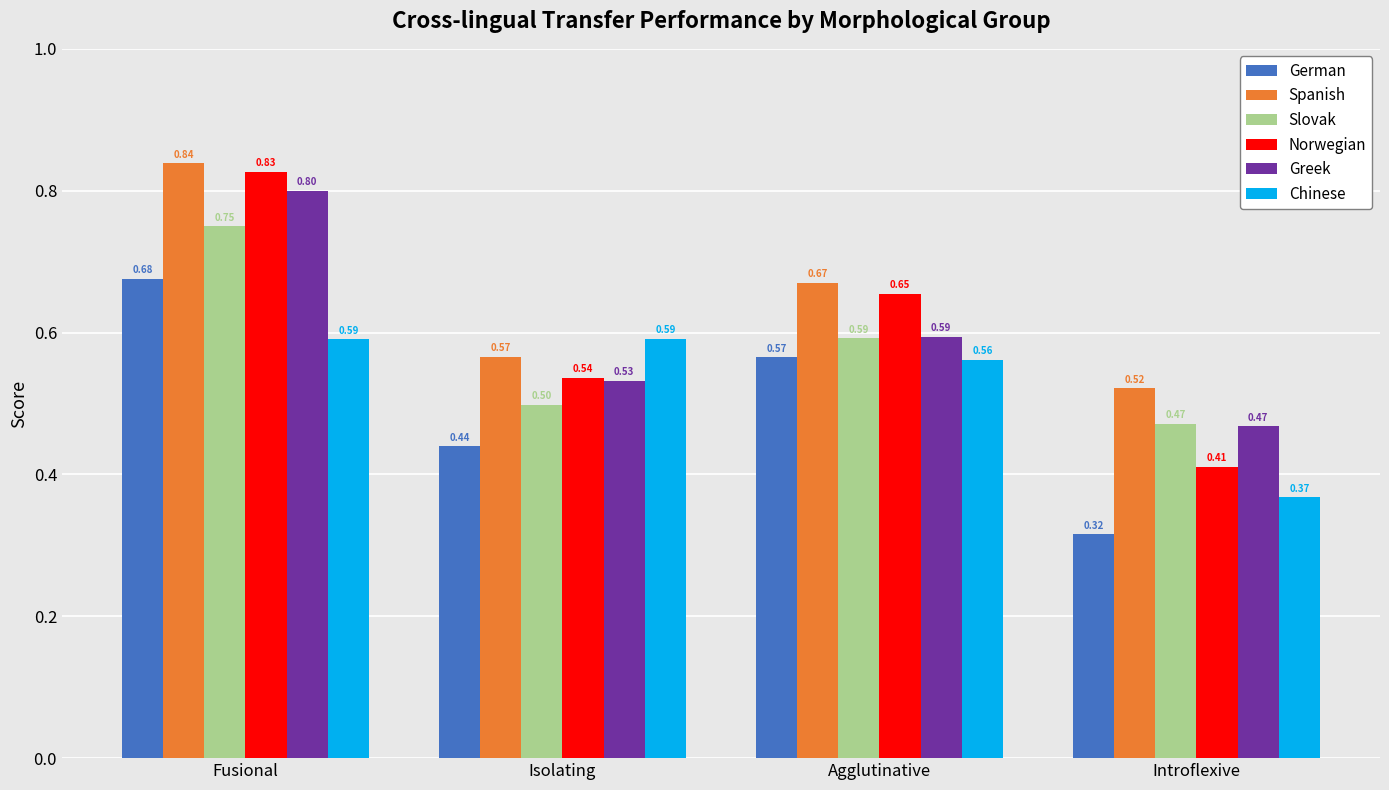

At which label is Norwegian closest to 0?

Introflexive